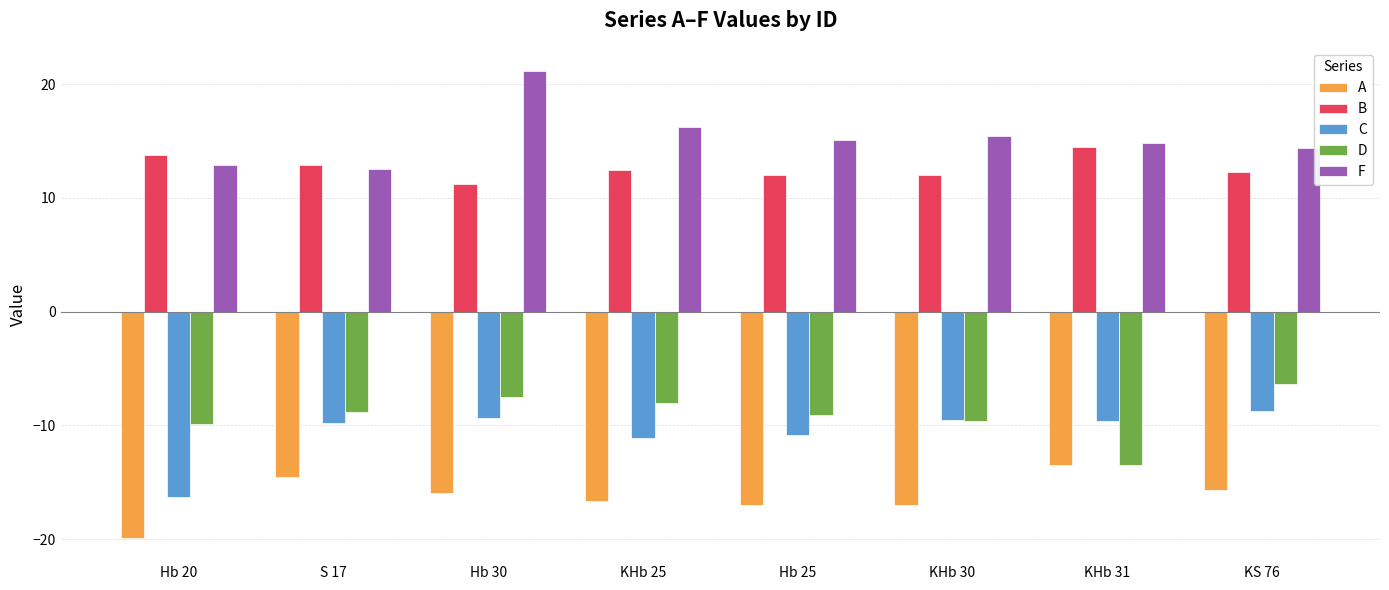

Read the C value at KHb 25.

-11.1